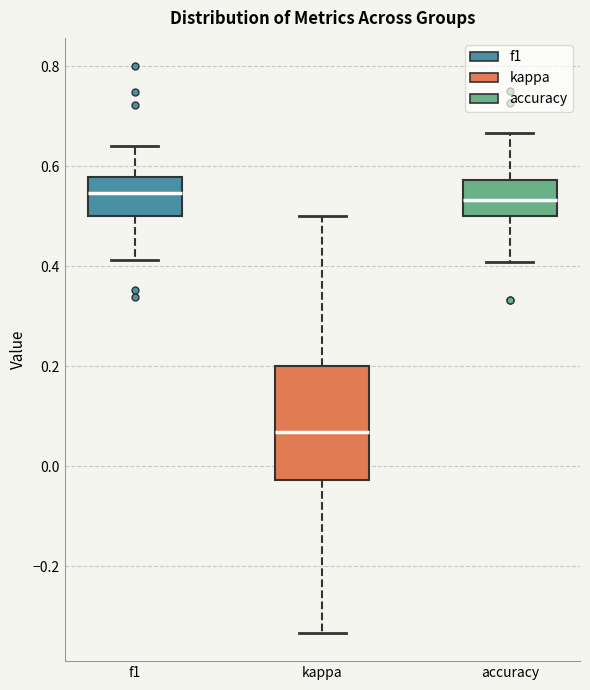

Reading left to right, read every box against the y-axis: the position of its median line, the range the box covers, and the ends of its whiskers. The values are not printed on the chart, so give them approximately, as read against the axis.

f1: median 0.54, box 0.50 to 0.58, whiskers 0.42 to 0.64
kappa: median 0.06, box -0.02 to 0.20, whiskers -0.34 to 0.50
accuracy: median 0.54, box 0.50 to 0.58, whiskers 0.40 to 0.66